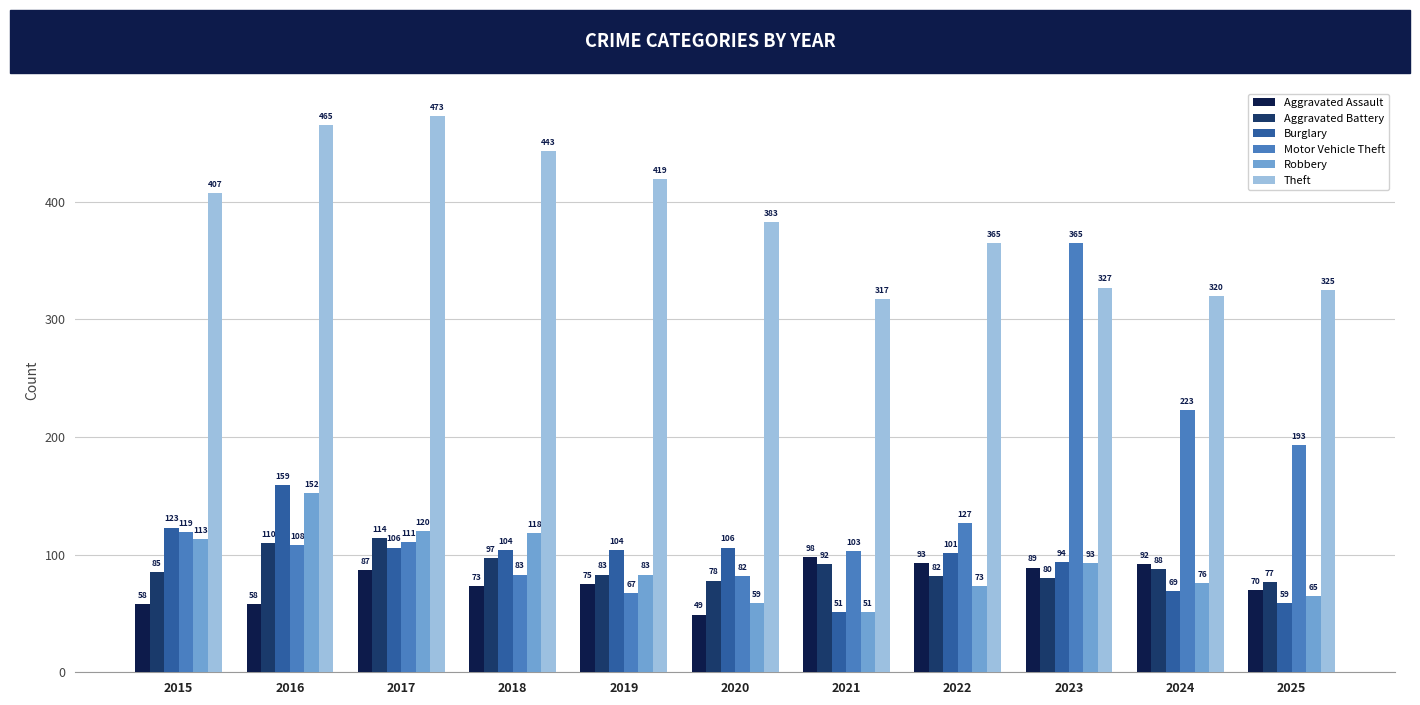

At 2017, list the series in order from smallest to largest.

Aggravated Assault, Burglary, Motor Vehicle Theft, Aggravated Battery, Robbery, Theft